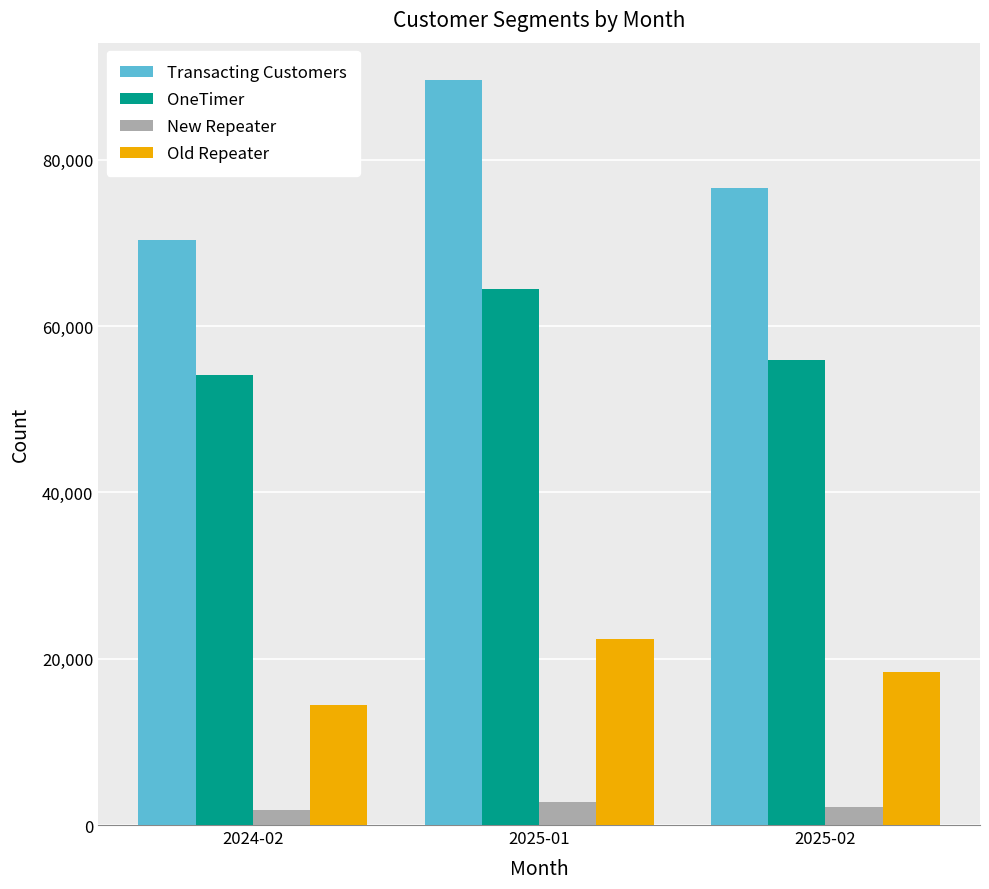

At which label does Old Repeater reach its peak?

2025-01